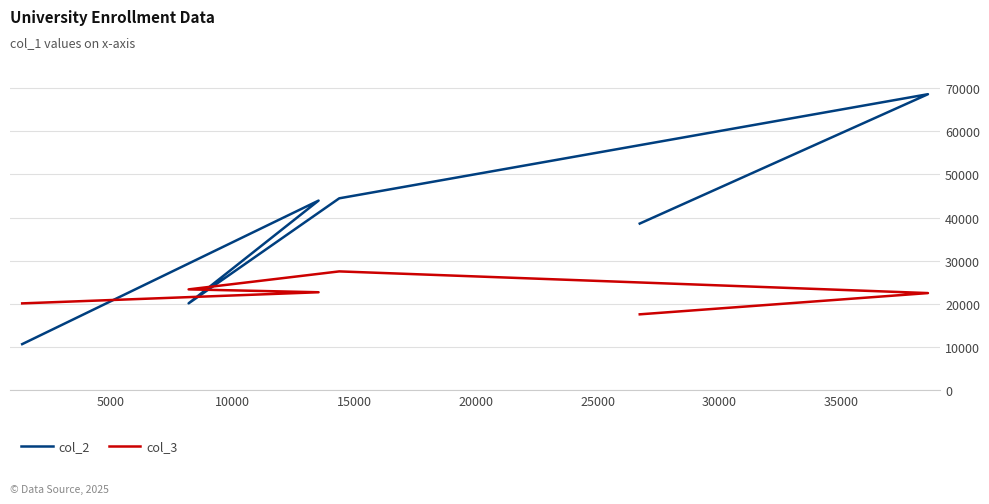

Rank the series at 25000 from highest to lowest value.

col_2, col_3